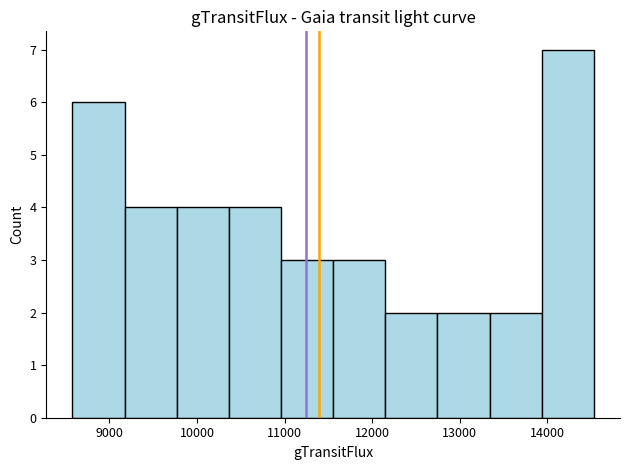

Reading left to right, list every bar in this chart as the range it spans on the x-axis followed by its height. Neither the bar edges nor the heights are printed on the chart, so give them approximately, as read against the axes.

8600 to 9200: 6
9200 to 9800: 4
9800 to 10400: 4
10400 to 11000: 4
11000 to 11600: 3
11600 to 12200: 3
12200 to 12700: 2
12700 to 13300: 2
13300 to 13900: 2
13900 to 14500: 7